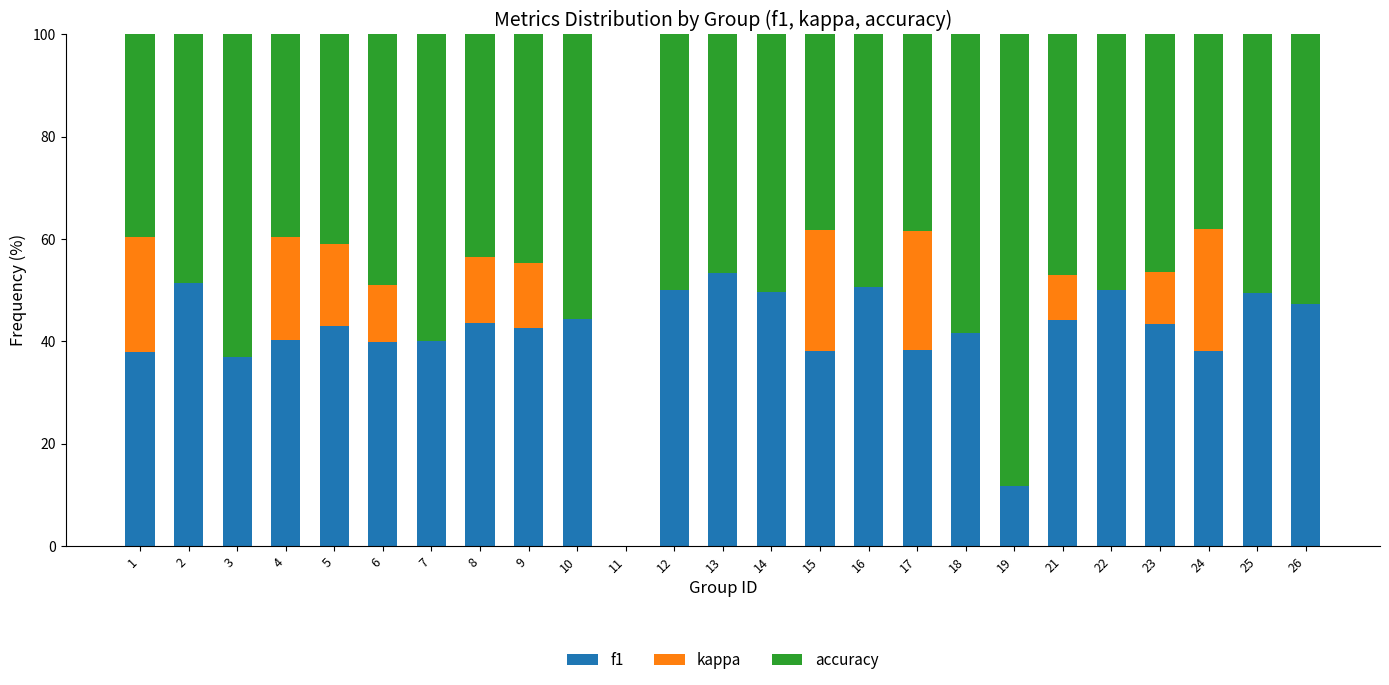

What is the total value across all series at 7?

100.0